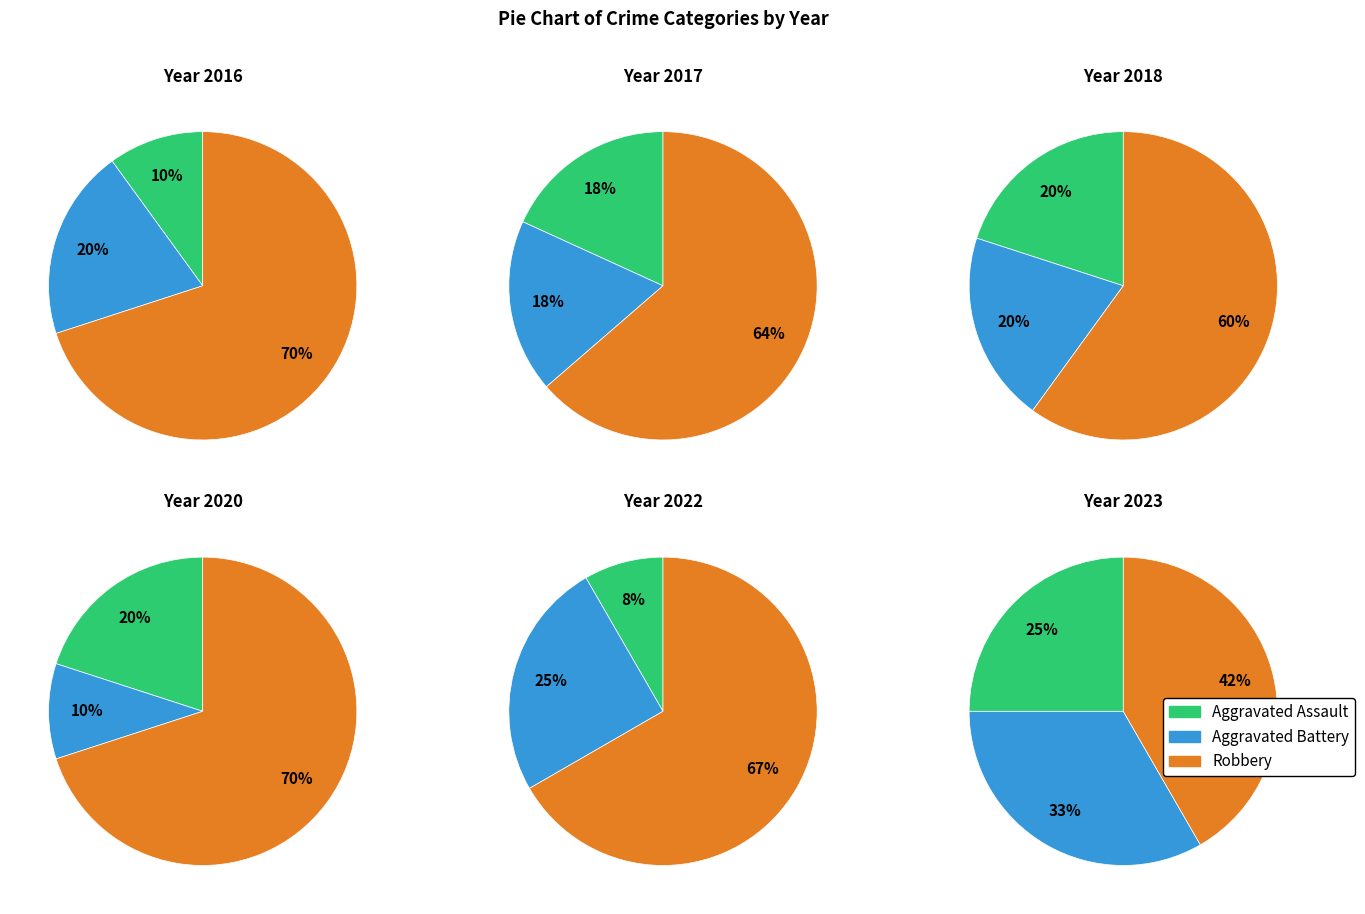

What portion of the pie excludes 7?

91.7%